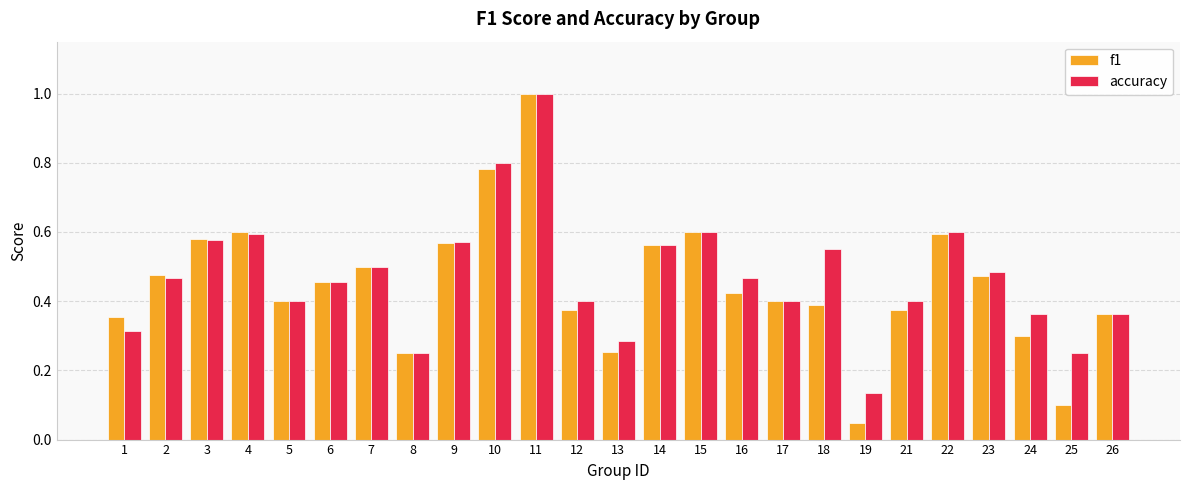

What is the difference between the maximum and minimum values in the accuracy series?

0.9